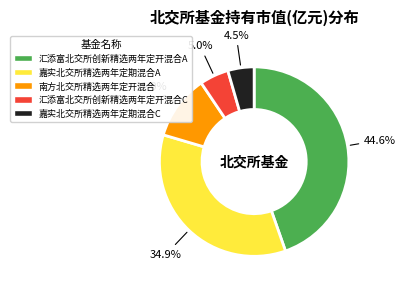

Count the number of slices in the pie.

5